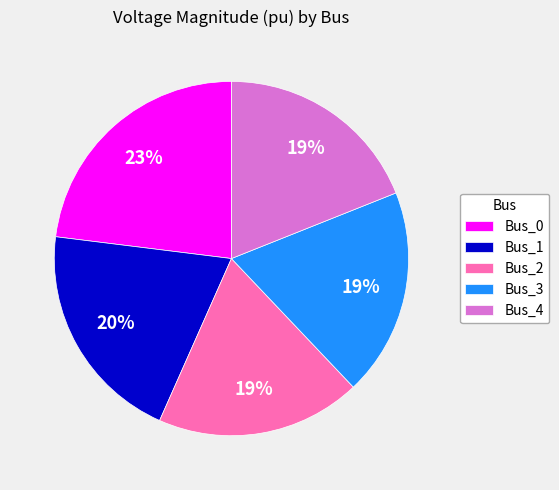

The Bus_1 slice represents 20% of the pie. True or false?

True